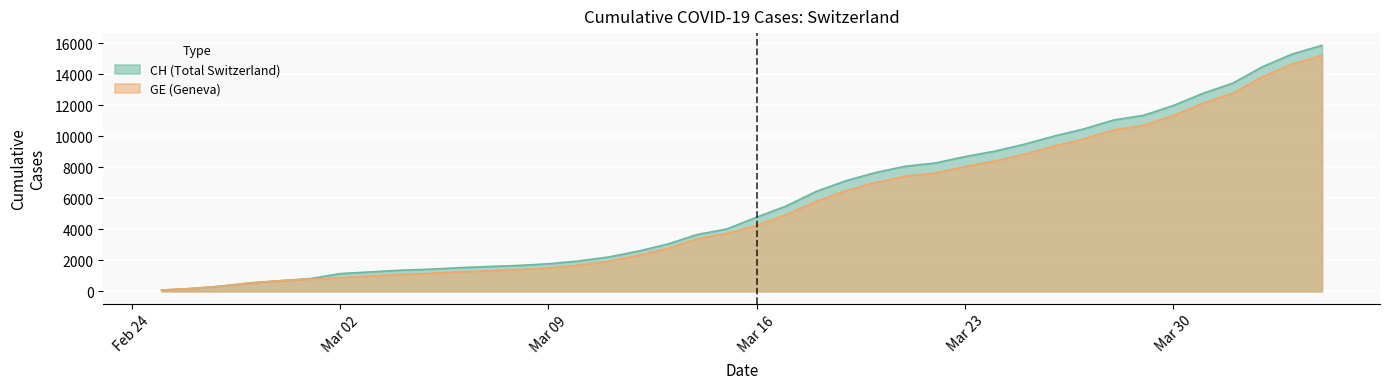

True or false: CH and GE cross at least once.

False